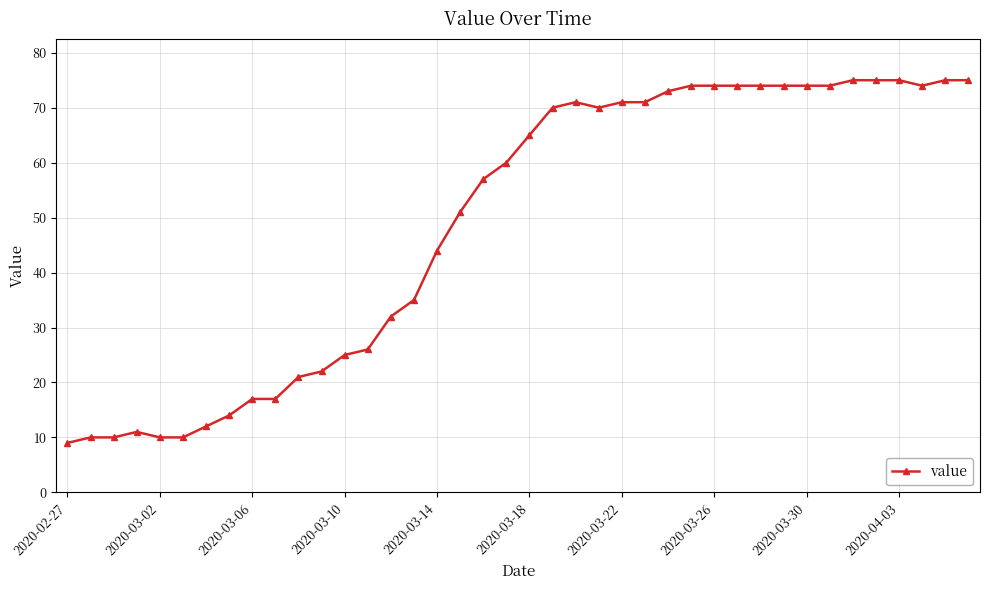

True or false: the data has more than 0 interior local peaks.

True